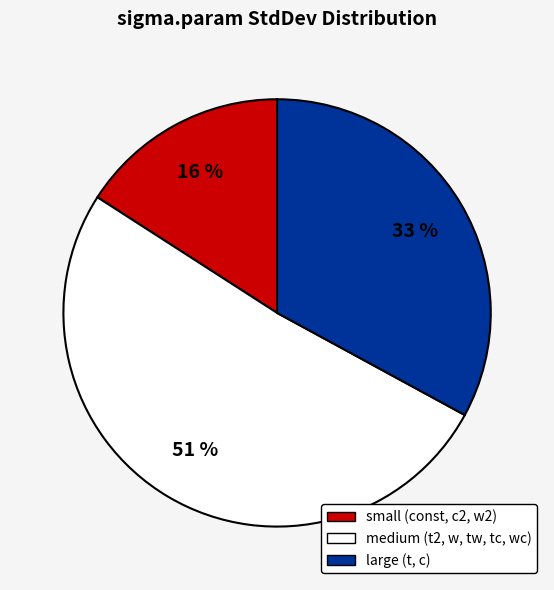

Does any single category account for the majority?

Yes